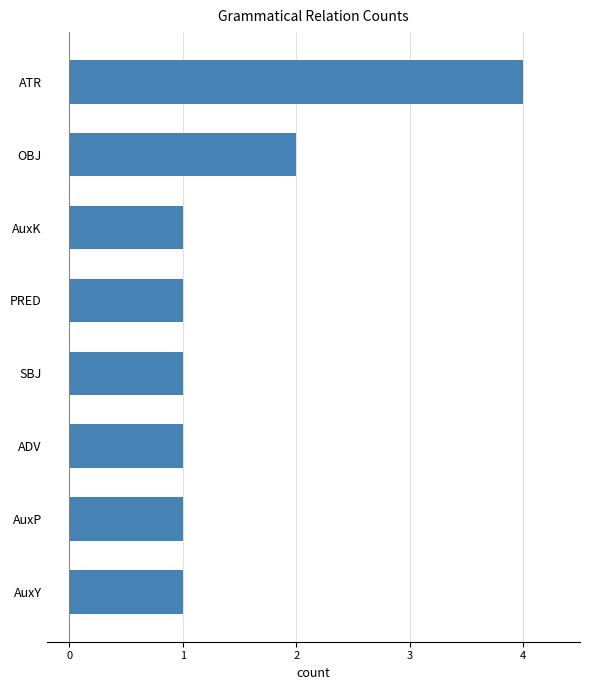

What is the difference between the maximum and minimum values?

3